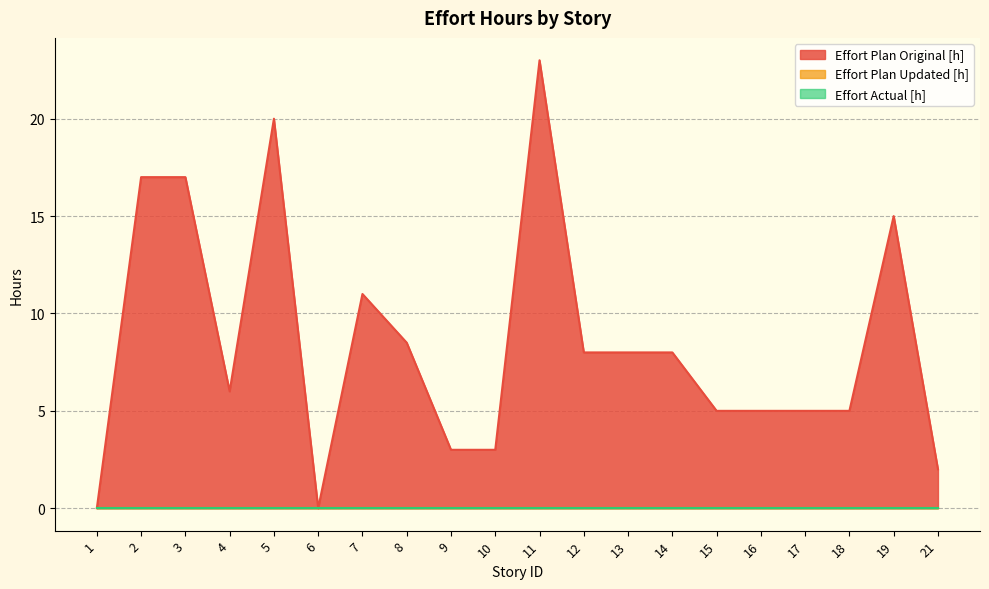

Reading right to left, transcribe all the data shown in this chart.

Effort Plan Original [h]: 2.0	15.0	5.0	5.0	5.0	5.0	8.0	8.0	8.0	23.0	3.0	3.0	8.5	11.0	0.0	20.0	6.0	17.0	17.0	0.0
Effort Plan Updated [h]: 0.0	0.0	0.0	0.0	0.0	0.0	0.0	0.0	0.0	0.0	0.0	0.0	0.0	0.0	0.0	0.0	0.0	0.0	0.0	0.0
Effort Actual [h]: 0.0	0.0	0.0	0.0	0.0	0.0	0.0	0.0	0.0	0.0	0.0	0.0	0.0	0.0	0.0	0.0	0.0	0.0	0.0	0.0